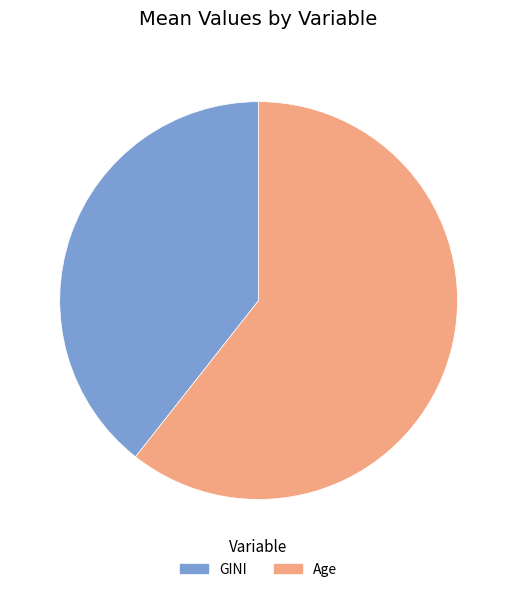

What is the majority slice?

Age